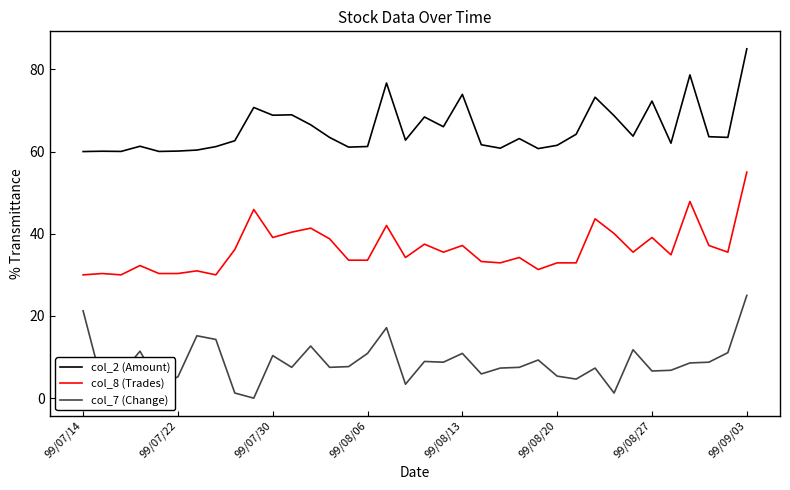

True or false: col_8 (Trades) and col_2 (Amount) intersect in this chart.

False